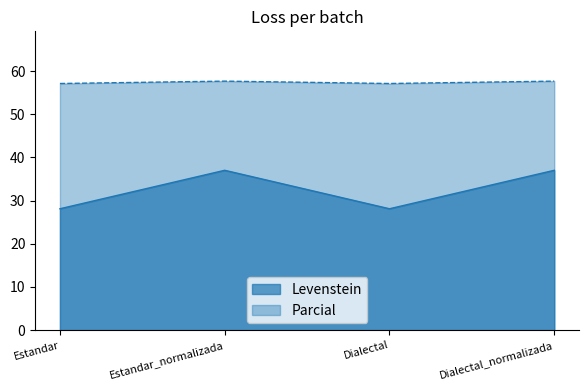

True or false: Levenstein and Parcial intersect in this chart.

False